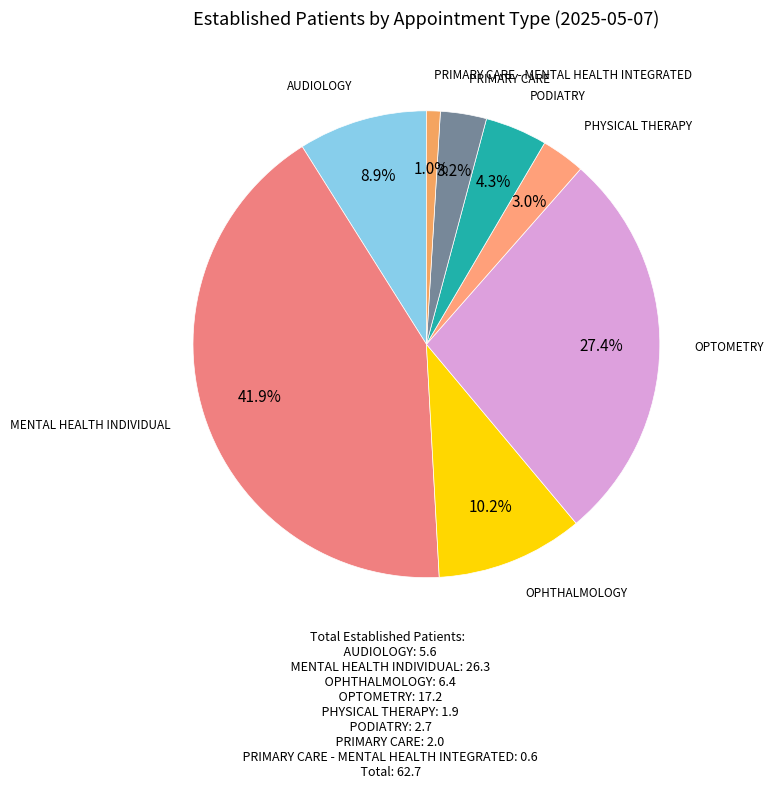

The MENTAL HEALTH INDIVIDUAL slice represents 42% of the pie. True or false?

True